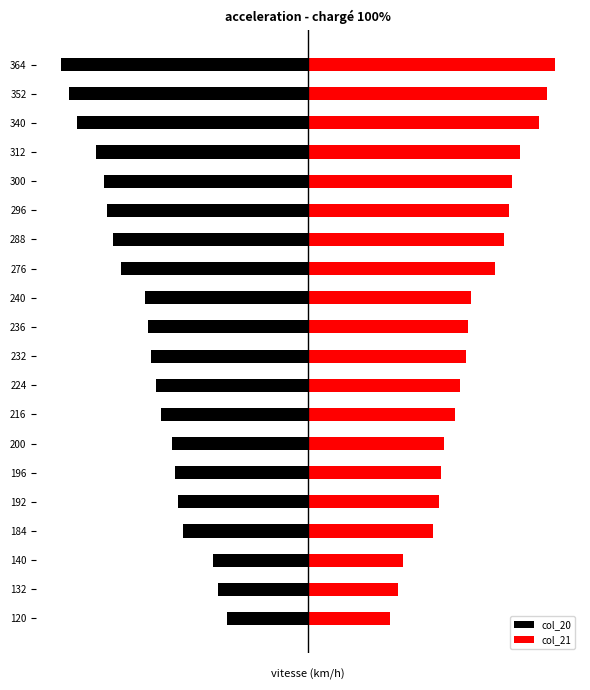

What is the difference between the maximum and minimum values in the col_21 series?

11.9